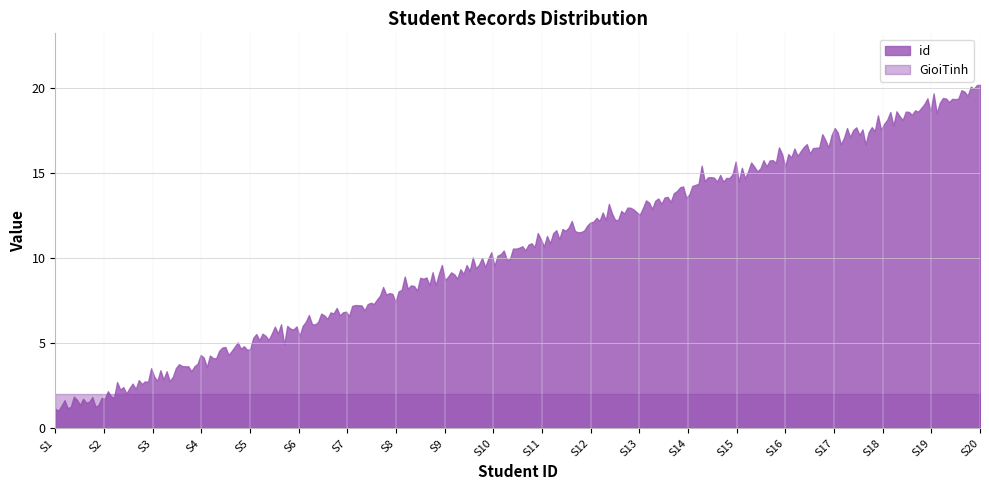

Which series has the widest spread of values?

id